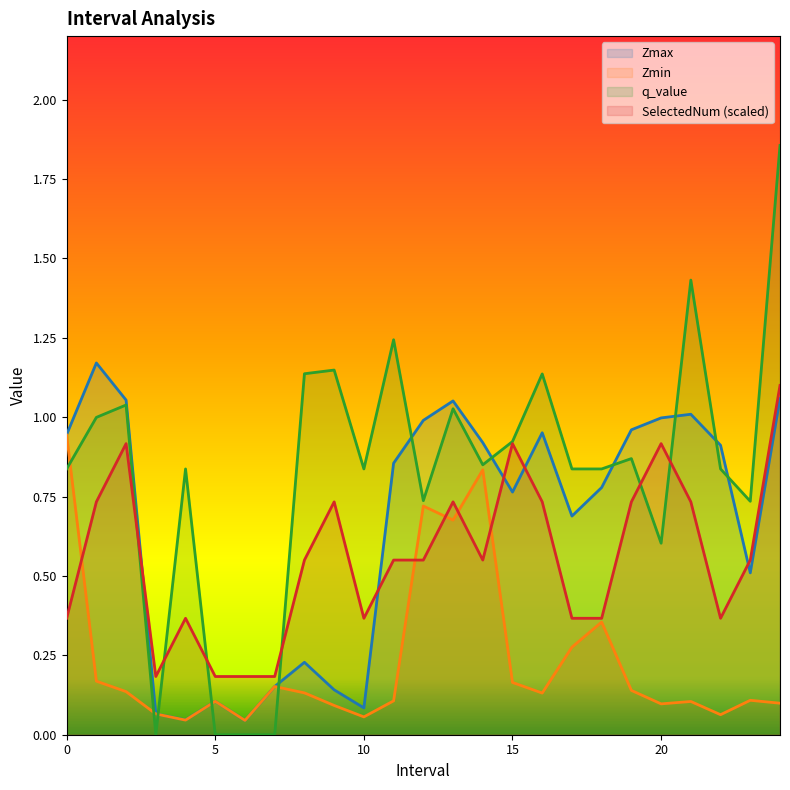

Reading left to right, extract all data points from this chart.

Zmax: 0.9	1.2	1.1	0.1	0.0	0.1	0.0	0.2	0.2	0.1	0.1	0.9	1.0	1.1	0.9	0.8	1.0	0.7	0.8	1.0	1.0	1.0	0.9	0.5	1.1
Zmin: 0.9	0.2	0.1	0.1	0.0	0.1	0.0	0.2	0.1	0.1	0.1	0.1	0.7	0.7	0.8	0.2	0.1	0.3	0.4	0.1	0.1	0.1	0.1	0.1	0.1
q_value: 0.8	1.0	1.0	0.0	0.8	0.0	0.0	0.0	1.1	1.1	0.8	1.2	0.7	1.0	0.9	0.9	1.1	0.8	0.8	0.9	0.6	1.4	0.8	0.7	1.9
SelectedNum: 0.4	0.7	0.9	0.2	0.4	0.2	0.2	0.2	0.6	0.7	0.4	0.6	0.6	0.7	0.6	0.9	0.7	0.4	0.4	0.7	0.9	0.7	0.4	0.6	1.1